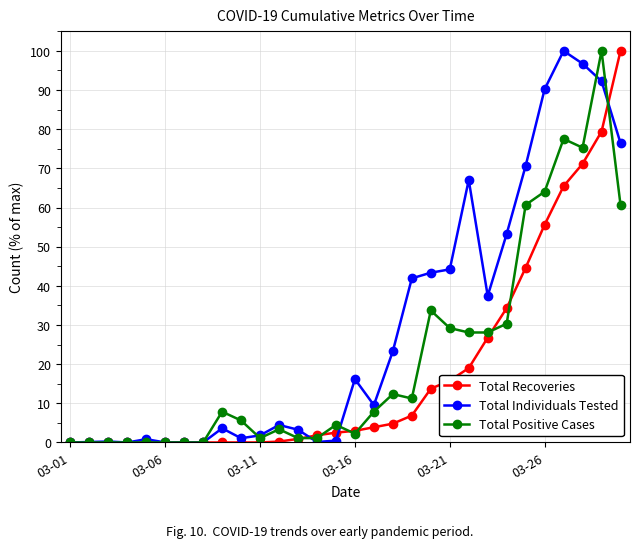

At how many categories does at least one series exceed 57?

7